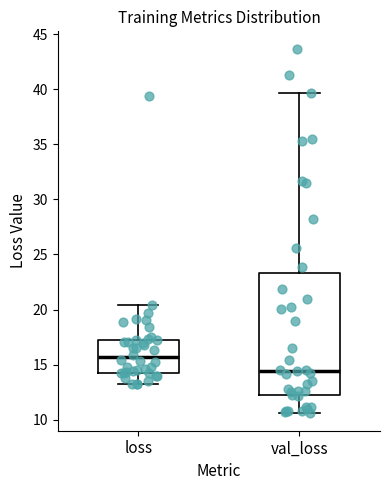

Which box is the tallest, from its lower edge to its upper edge?

val_loss